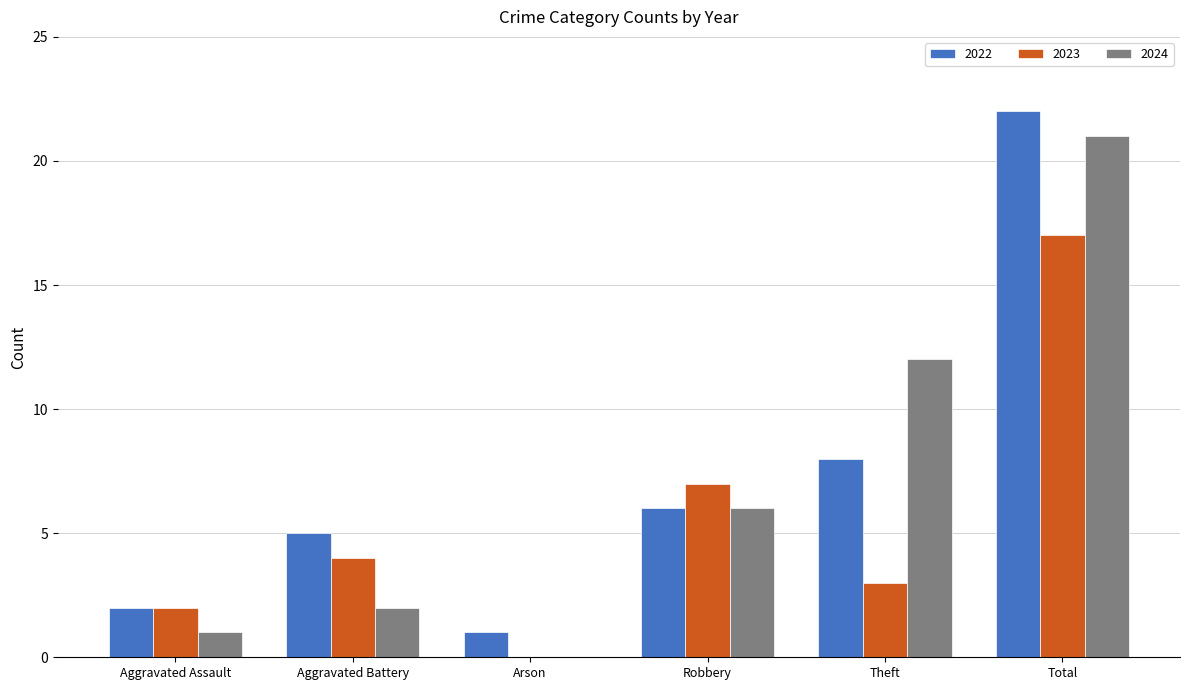

Which series changed the most between Aggravated Battery and Theft?

2024